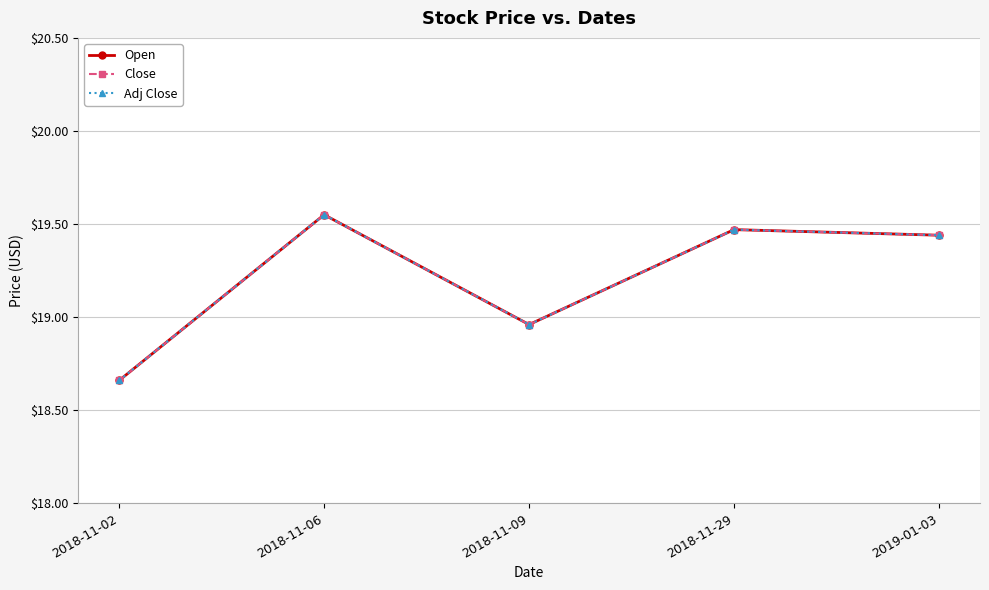

What is the sum of all Close values?

96.1